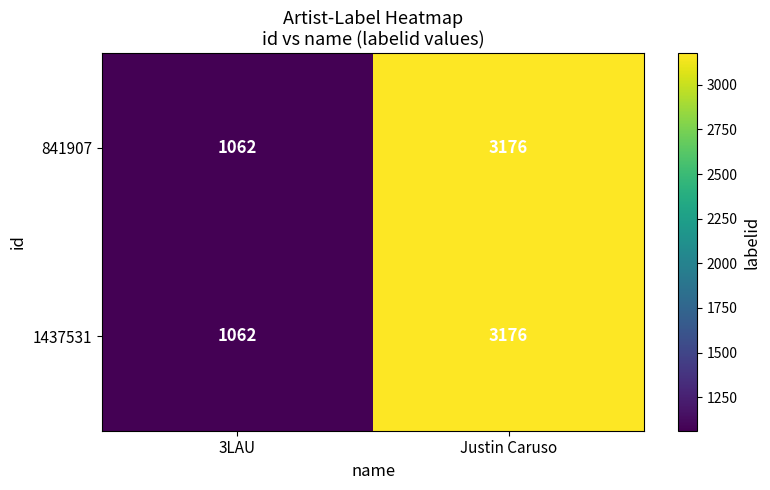

At which category does the chart reach its minimum across all series?

3LAU